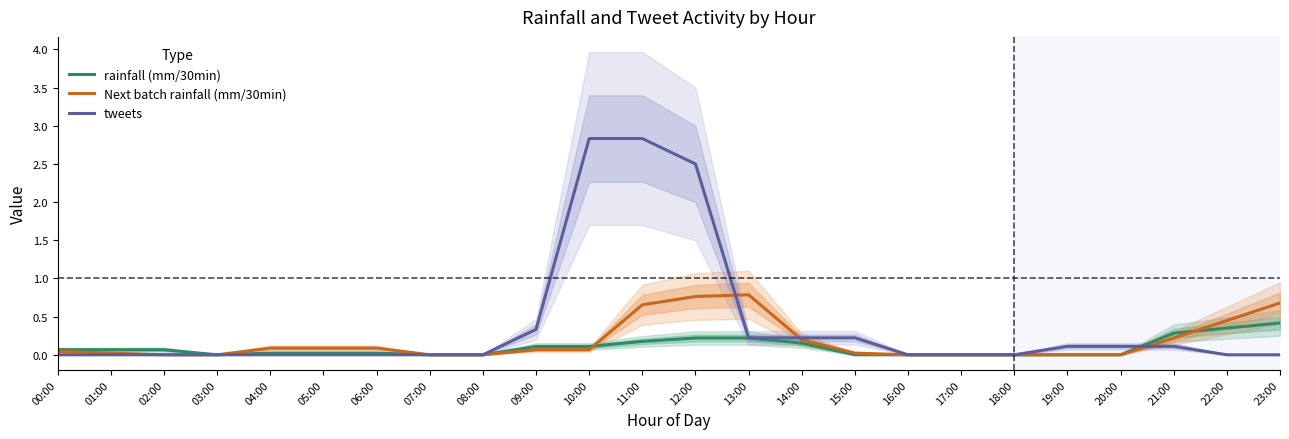

The value of Next batch rainfall (mm/30min) at 07:00 is 0.0. True or false?

True